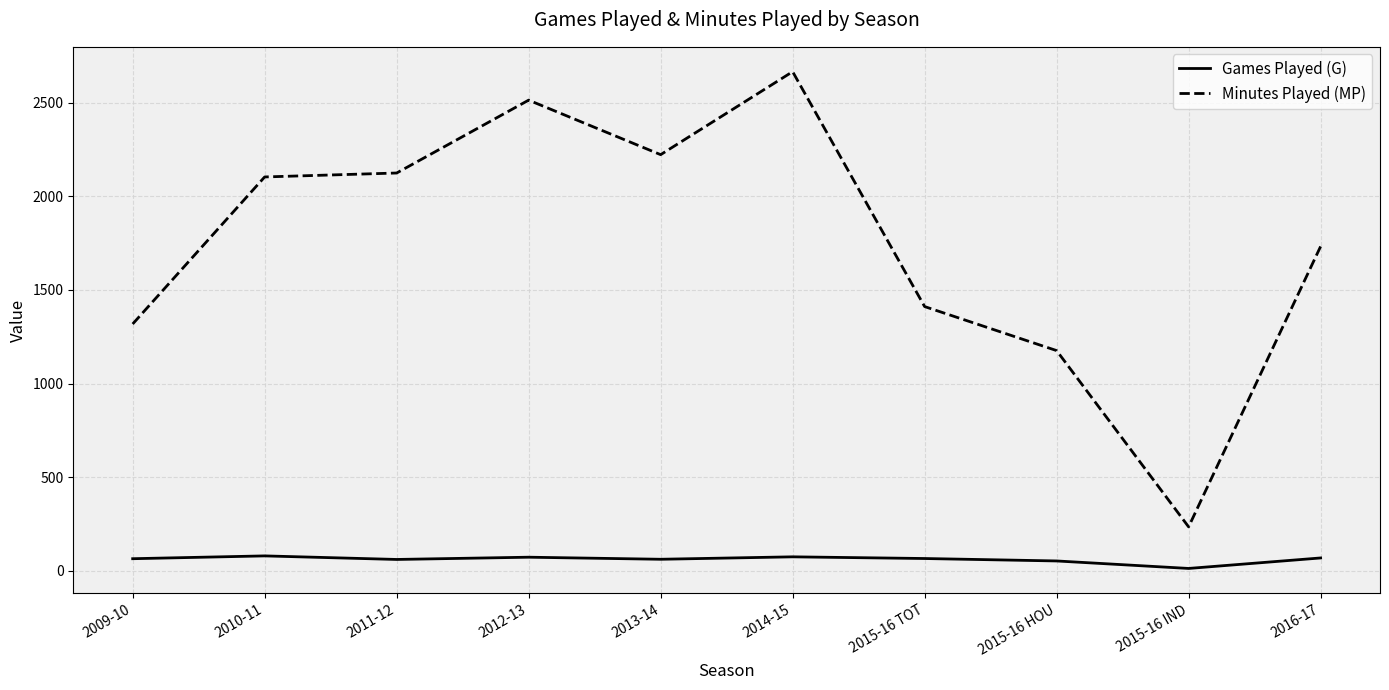

Between 2009-10 and 2013-14, which series saw the biggest shift?

Minutes Played (MP)